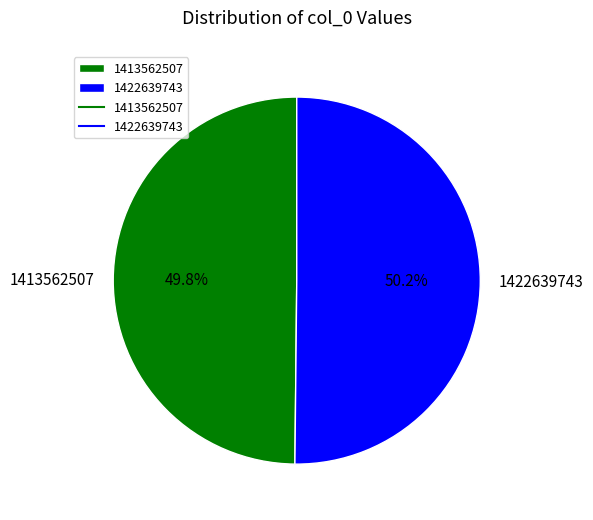

The 1422639743 slice represents 56% of the pie. True or false?

False